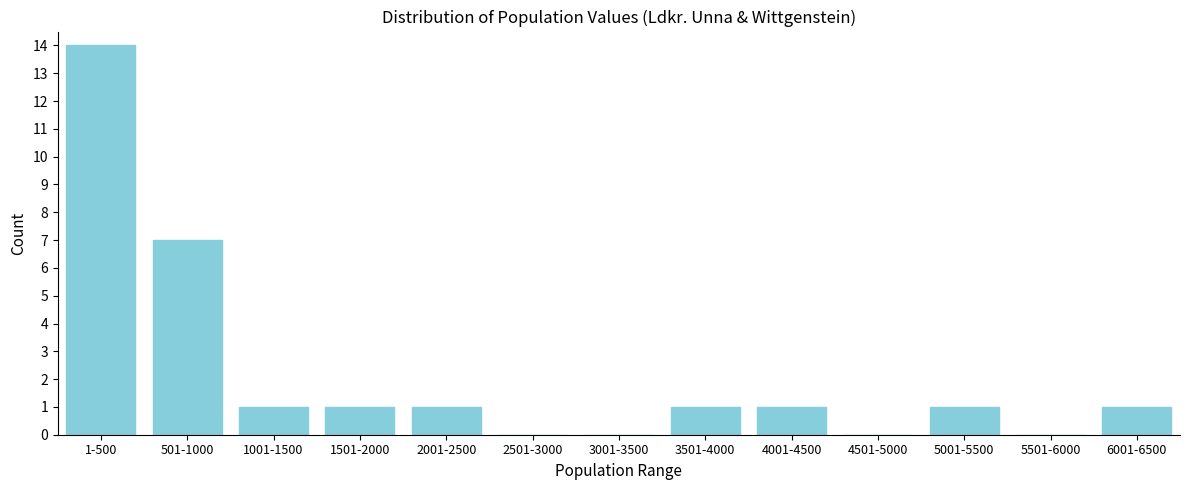

Reading left to right, list all the values displayed in this chart.

1-500=14	501-1000=7	1001-1500=1	1501-2000=1	2001-2500=1	2501-3000=0	3001-3500=0	3501-4000=1	4001-4500=1	4501-5000=0	5001-5500=1	5501-6000=0	6001-6500=1